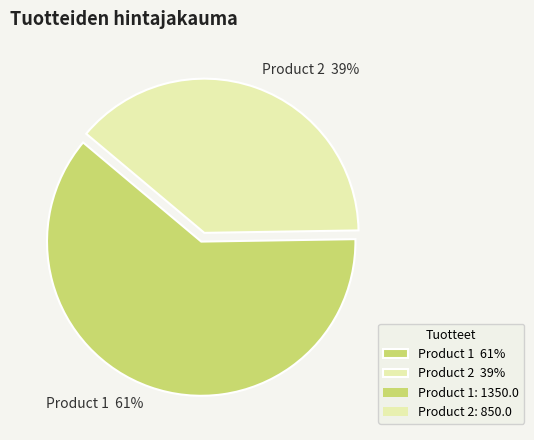

Is it true that Product 1 is 61% of the pie?

True